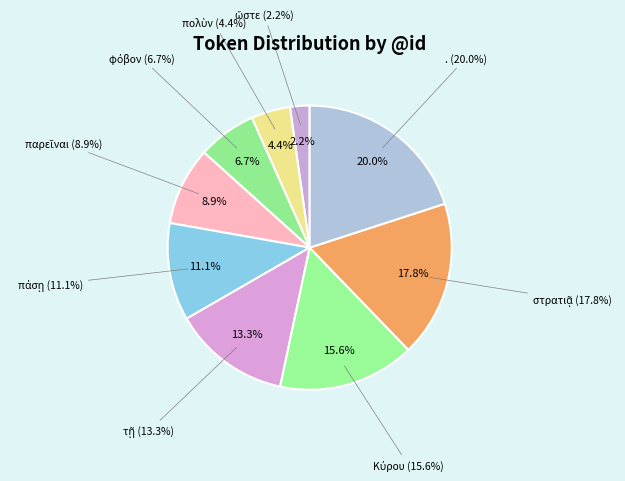

Which slice is the largest?

.